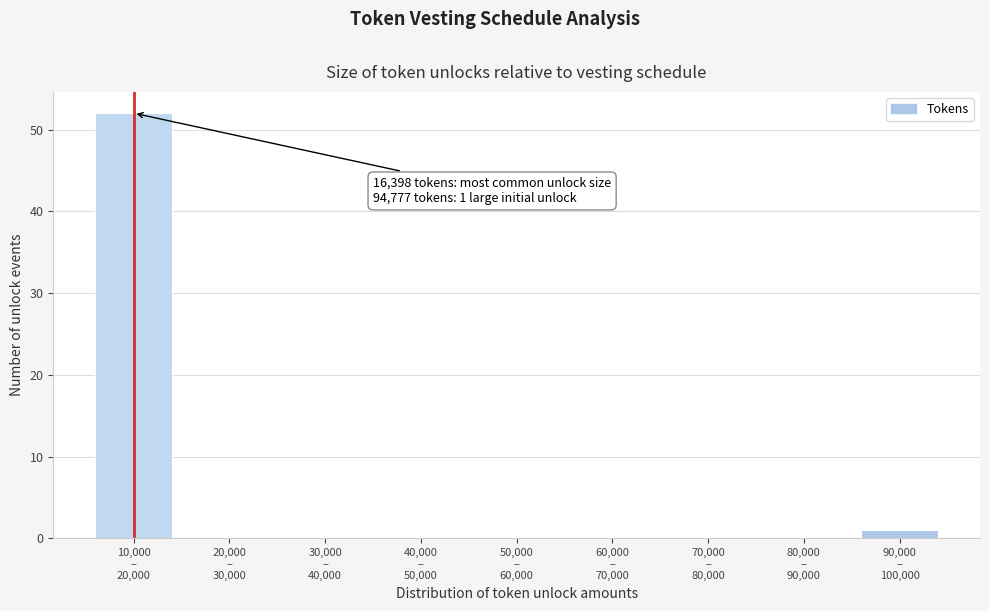

What is the sum of all values?

53